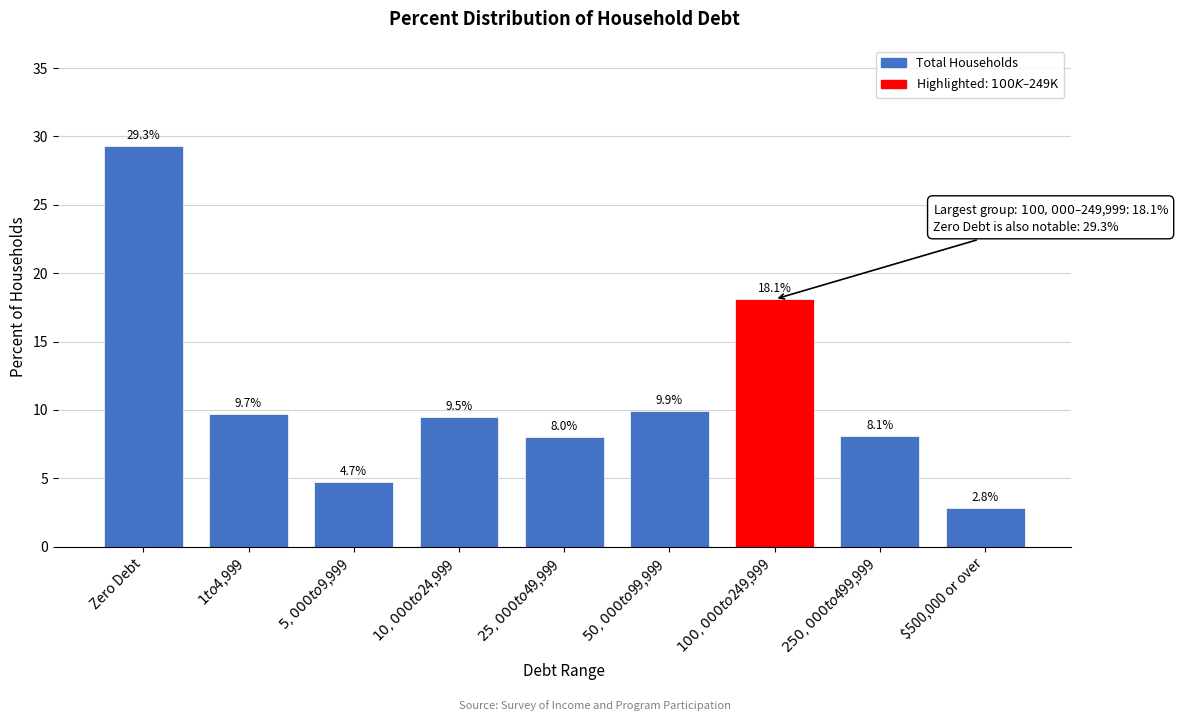

Reading left to right, list all the values displayed in this chart.

29.3	9.7	4.7	9.5	8.0	9.9	18.1	8.1	2.8